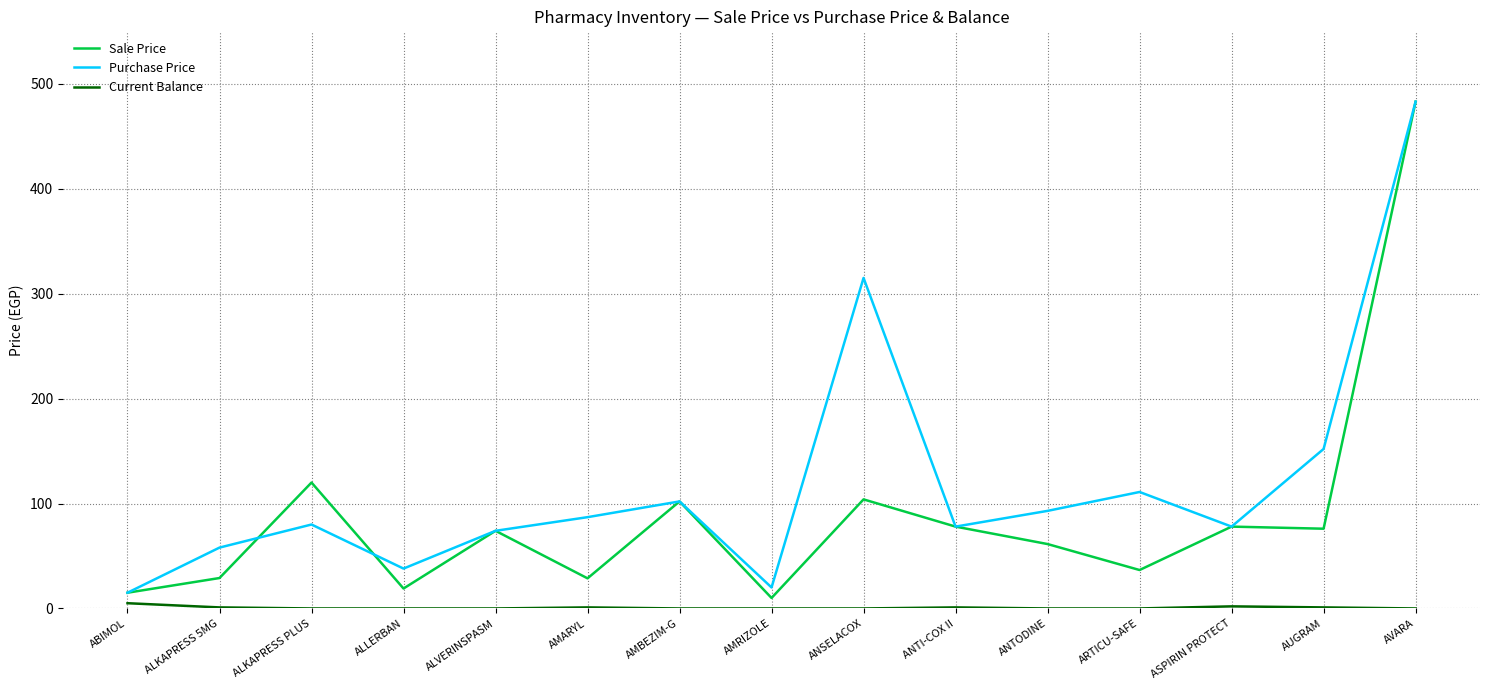

How many series are shown in this chart?

3